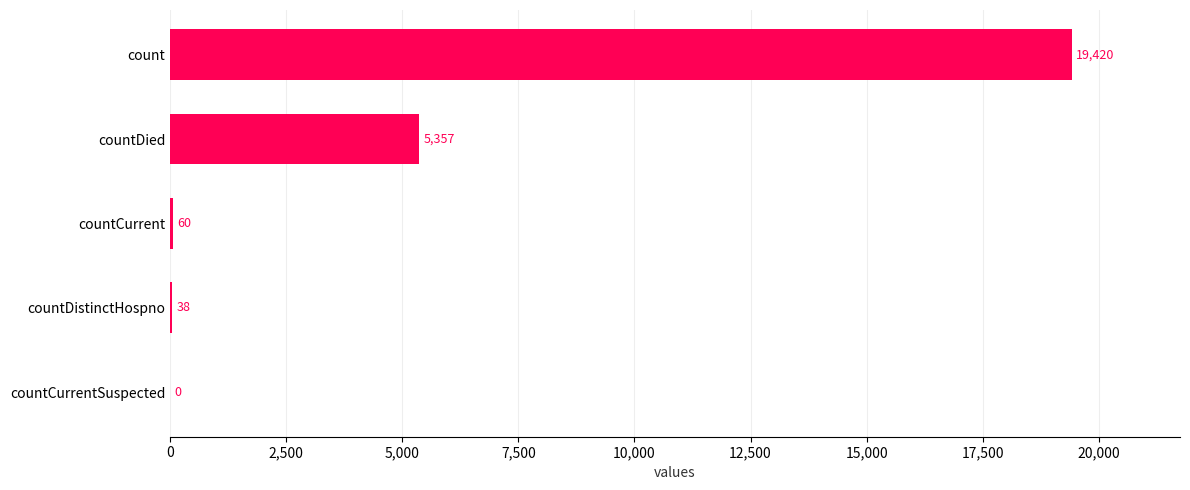

Reading bottom to top, list all the values displayed in this chart.

countCurrentSuspected=0	countDistinctHospno=38	countCurrent=60	countDied=5357	count=19420